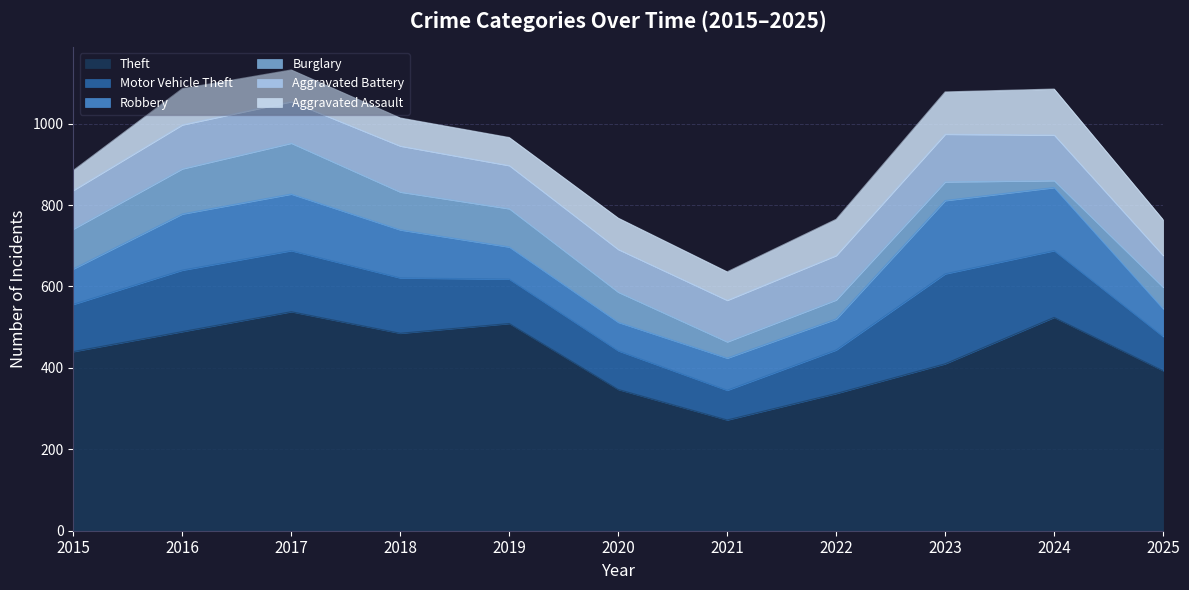

Reading left to right, list all the values displayed in this chart.

Theft: 440	489	538	485	509	347	272	337	410	524	393
Motor Vehicle Theft: 116	151	150	136	109	95	73	107	221	164	84
Robbery: 87	138	139	118	79	70	79	76	180	155	68
Burglary: 98	111	125	93	94	74	40	47	46	17	53
Aggravated Battery: 95	108	102	113	106	105	102	109	117	112	78
Aggravated Assault: 49	89	78	69	69	77	70	89	104	113	88